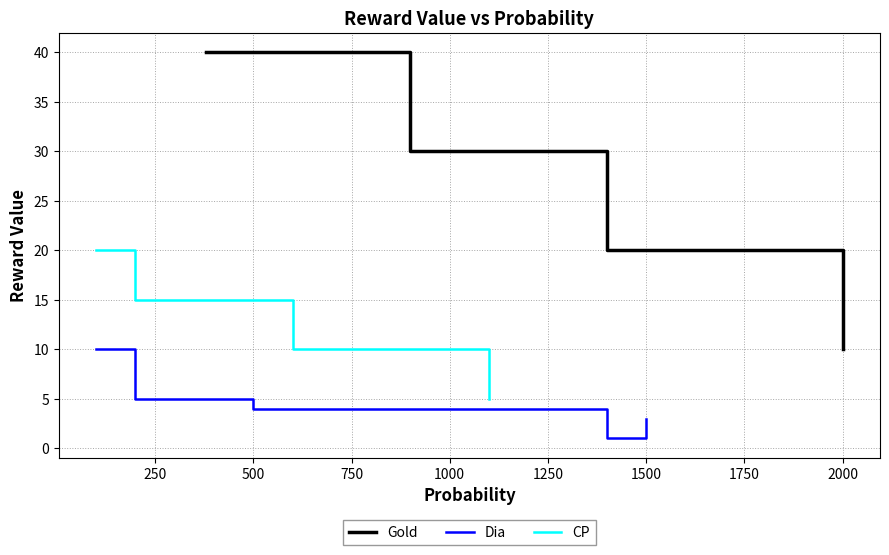

What is the sum of all CP values?

50